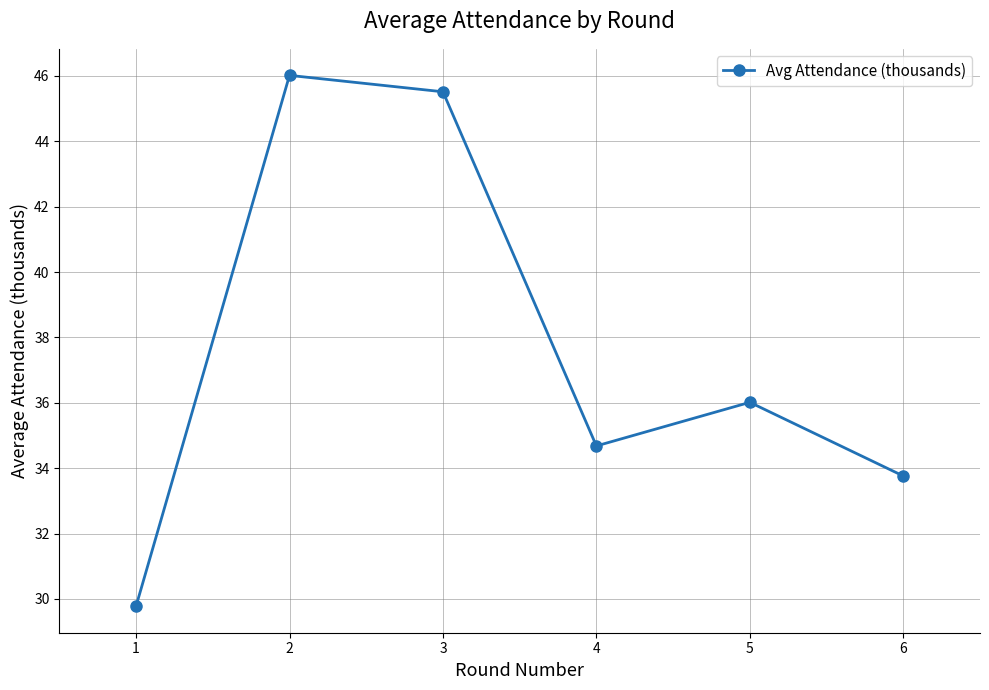

At which category does the chart reach its minimum across all series?

1